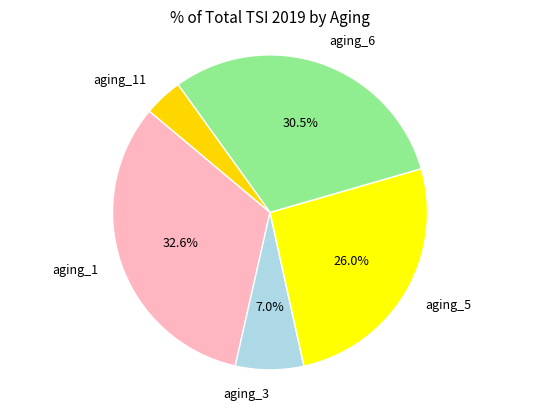

Does any single category account for the majority?

No